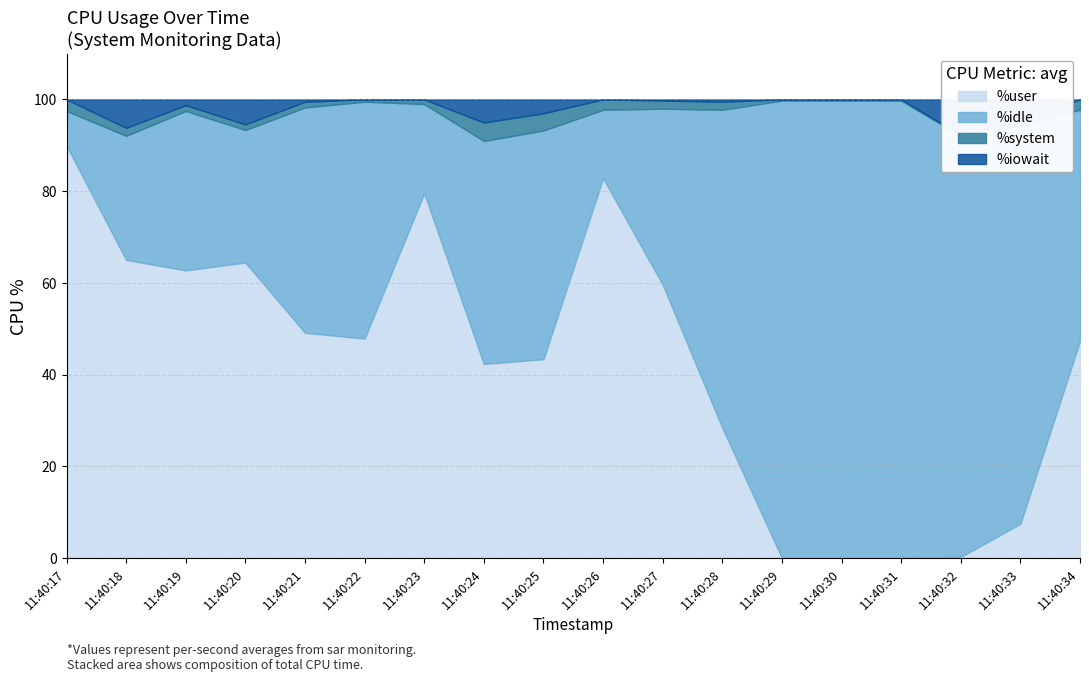

List the labels in order of %user value, smallest first.

11:40:29, 11:40:30, 11:40:31, 11:40:32, 11:40:33, 11:40:28, 11:40:24, 11:40:25, 11:40:34, 11:40:22, 11:40:21, 11:40:27, 11:40:19, 11:40:20, 11:40:18, 11:40:23, 11:40:26, 11:40:17